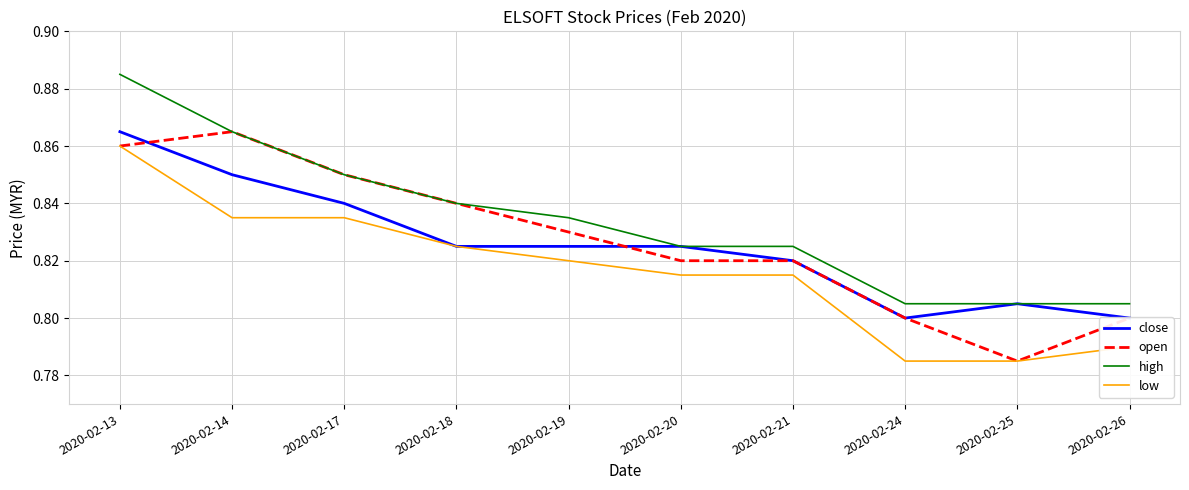

Reading left to right, what are all the values shown in this chart?

close: 2020-02-13=0.9	2020-02-14=0.8	2020-02-17=0.8	2020-02-18=0.8	2020-02-19=0.8	2020-02-20=0.8	2020-02-21=0.8	2020-02-24=0.8	2020-02-25=0.8	2020-02-26=0.8
open: 2020-02-13=0.9	2020-02-14=0.9	2020-02-17=0.8	2020-02-18=0.8	2020-02-19=0.8	2020-02-20=0.8	2020-02-21=0.8	2020-02-24=0.8	2020-02-25=0.8	2020-02-26=0.8
high: 2020-02-13=0.9	2020-02-14=0.9	2020-02-17=0.8	2020-02-18=0.8	2020-02-19=0.8	2020-02-20=0.8	2020-02-21=0.8	2020-02-24=0.8	2020-02-25=0.8	2020-02-26=0.8
low: 2020-02-13=0.9	2020-02-14=0.8	2020-02-17=0.8	2020-02-18=0.8	2020-02-19=0.8	2020-02-20=0.8	2020-02-21=0.8	2020-02-24=0.8	2020-02-25=0.8	2020-02-26=0.8